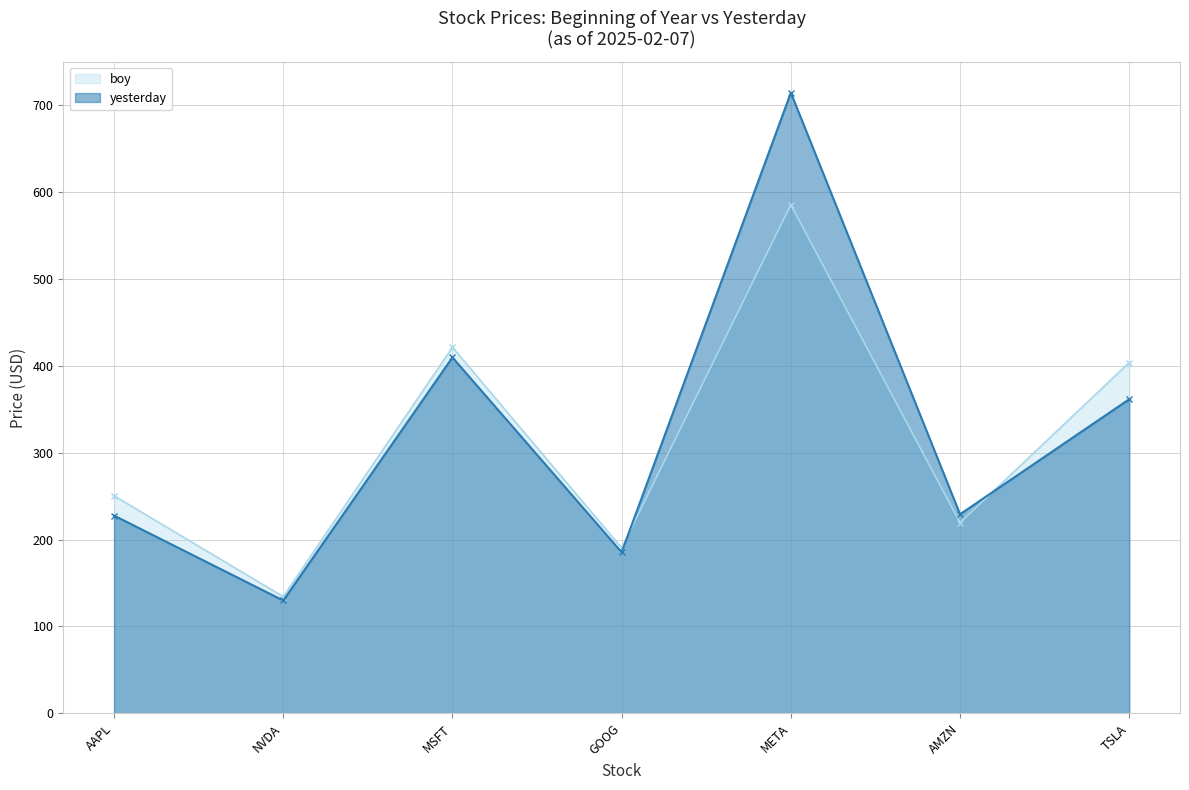

What is the value of the yesterday point at the 7th from the left?

361.6